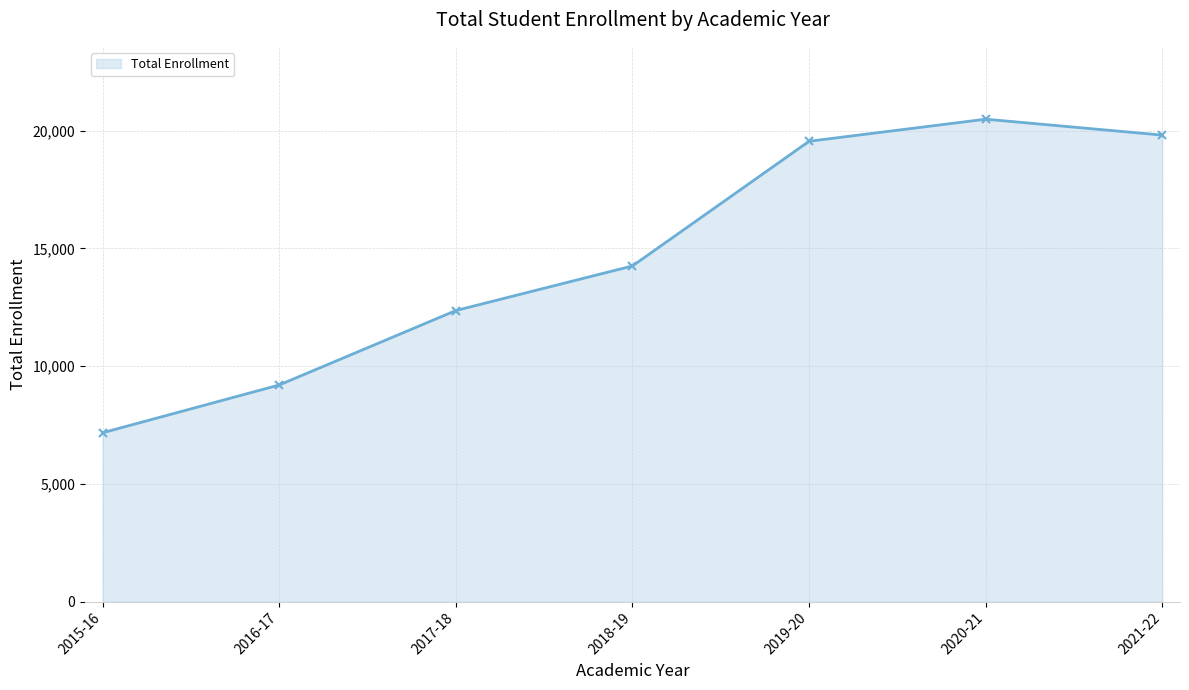

What is the difference between the values at 2015-16 and 2021-22?

12643